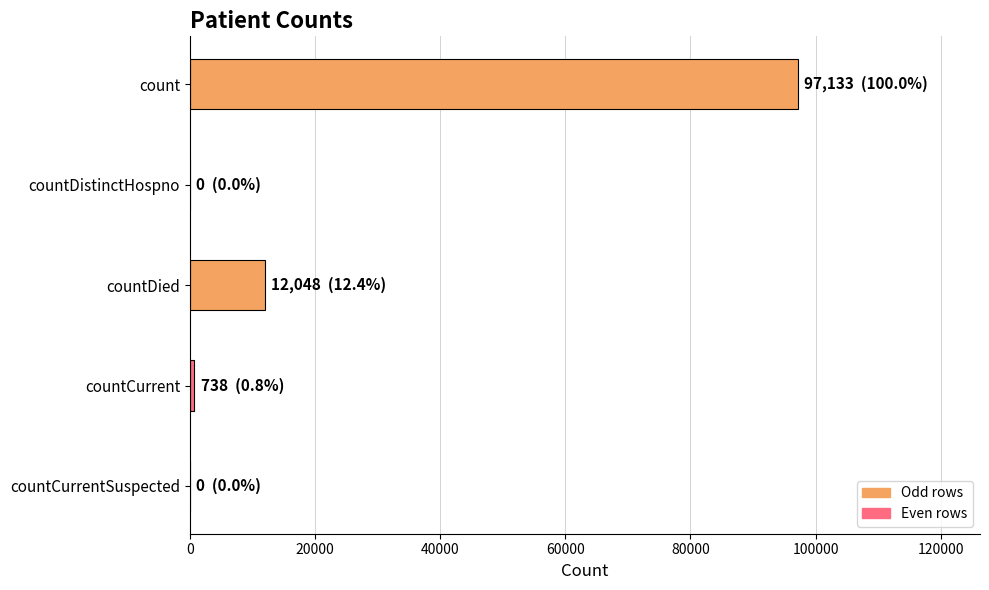

The chart shows a value of 19458 at countDied. True or false?

False